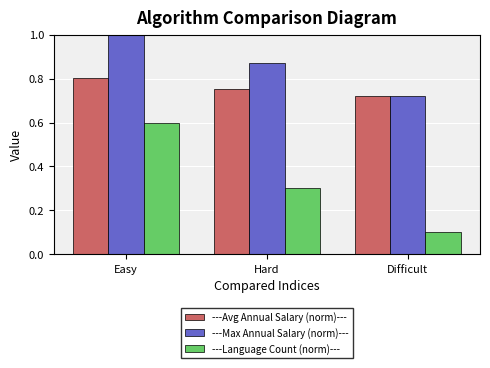

What is the spread (max minus min) of values at Difficult?

0.6